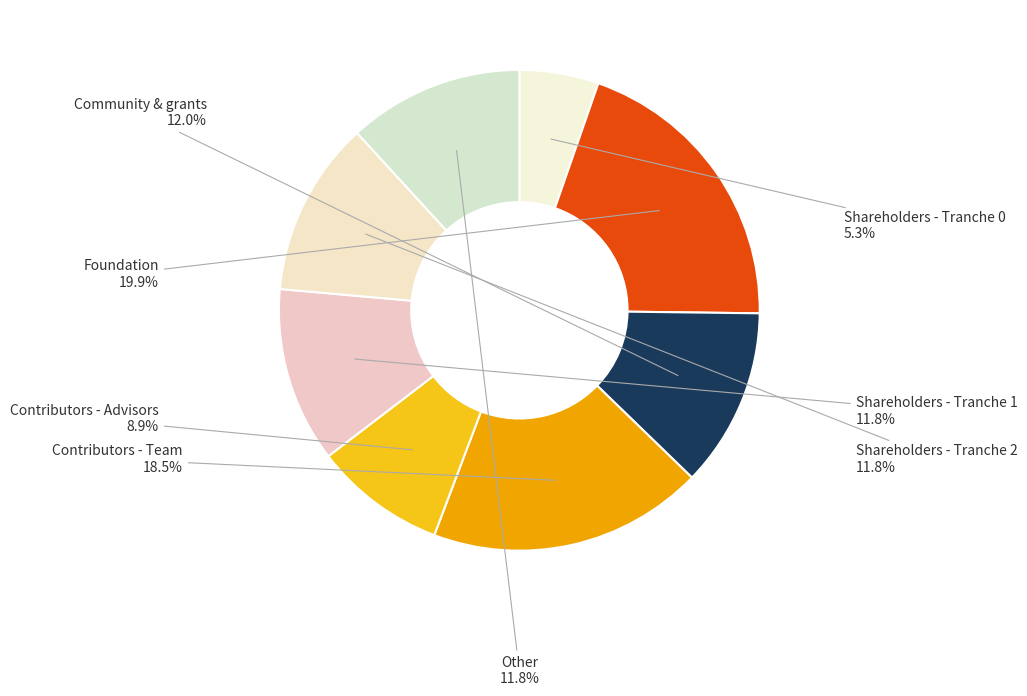

Count the number of slices in the pie.

8